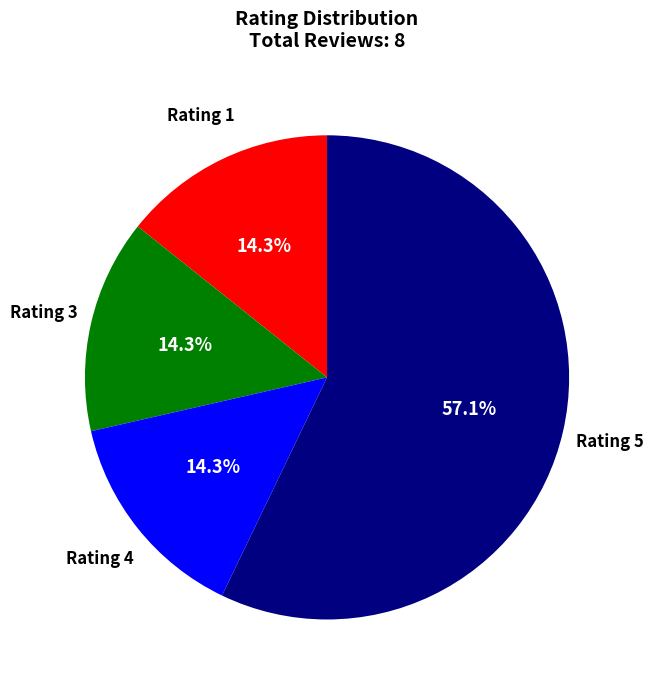

Is there any slice that represents more than half of the pie?

Yes